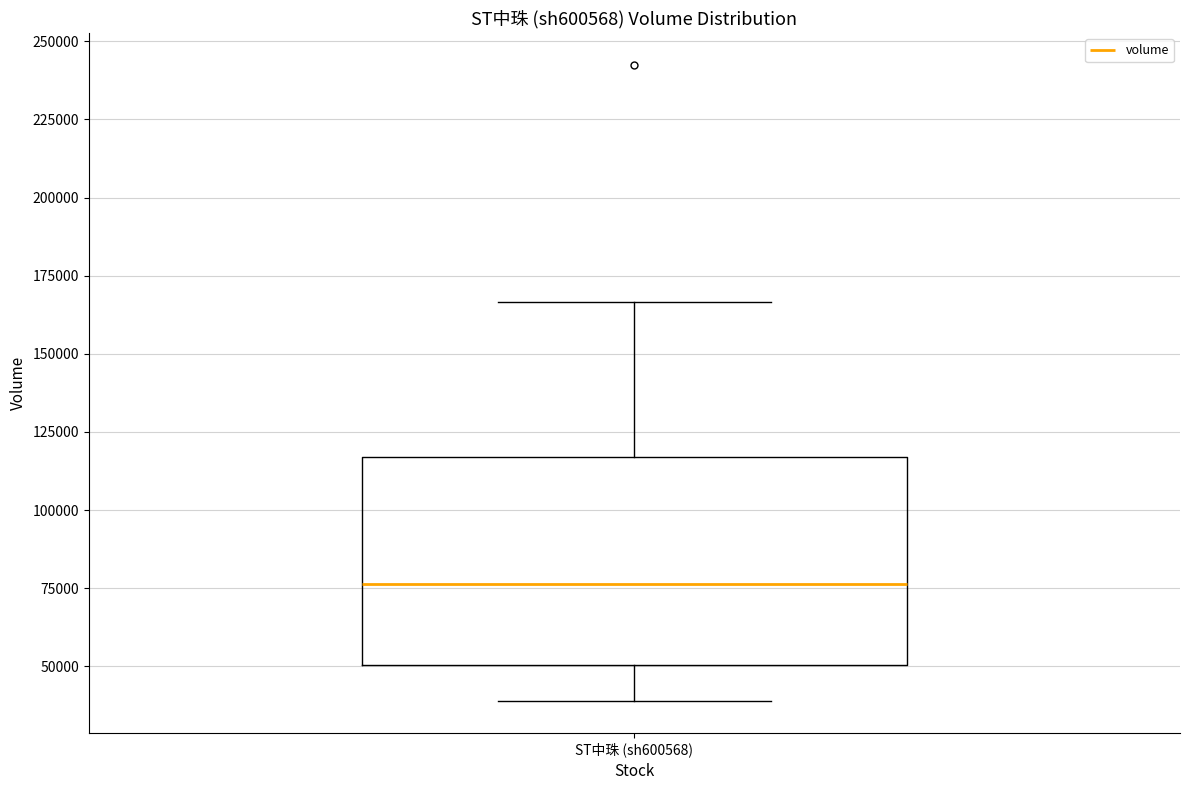

Read this box plot against the y-axis: the position of the median line, the range covered by the box, and the ends of both whiskers. The values are not printed on the chart, so give them approximately, as read against the axis.

median 75000, box 50000 to 115000, whiskers 40000 to 165000